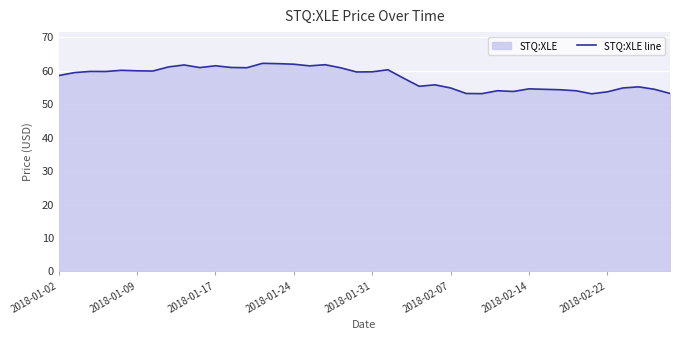

What is the smallest value displayed?

53.1